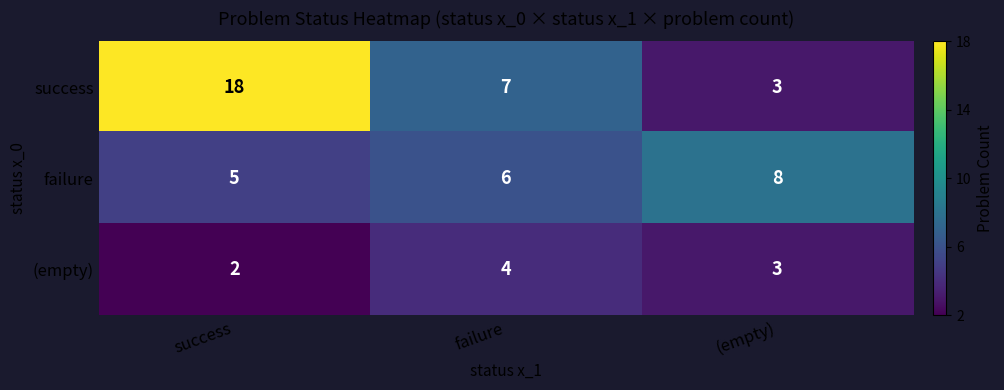

At which category is the sum across all series the highest?

success